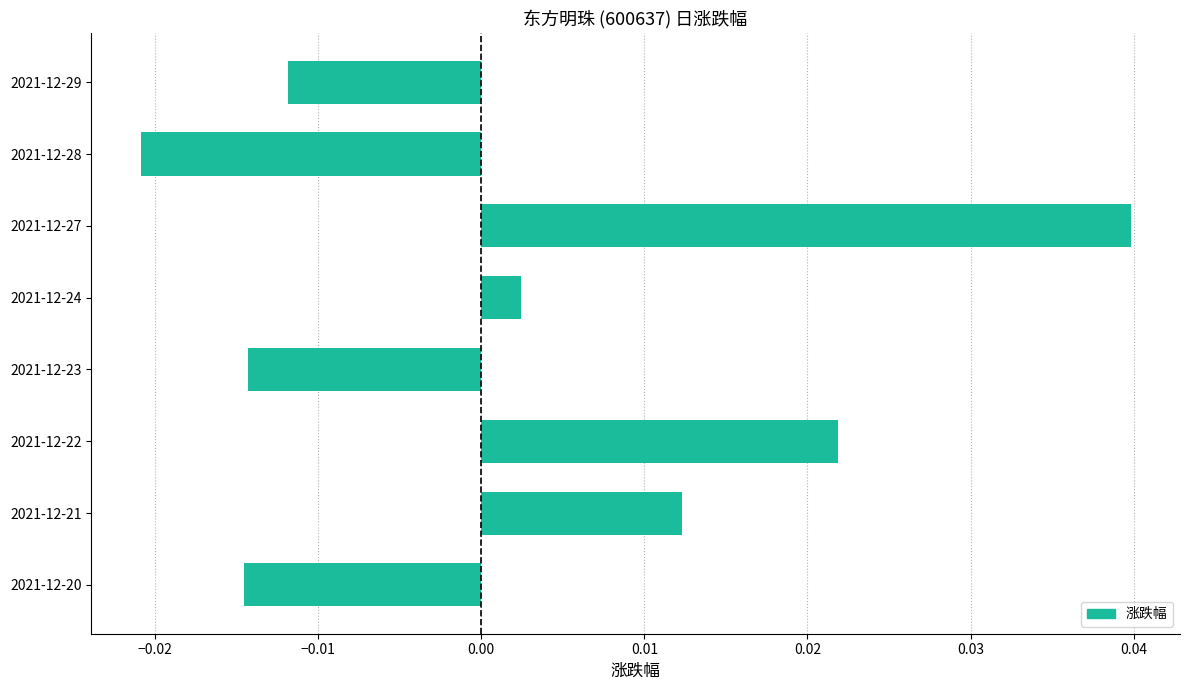

Between 2021-12-20 and 2021-12-29, which is larger?

2021-12-29